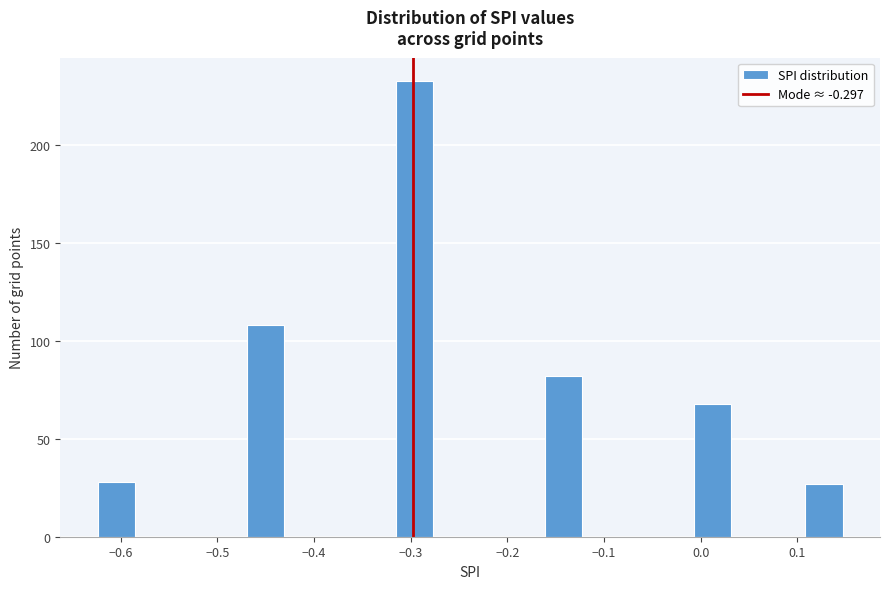

Read against the x-axis, roughly where is the centre of the tallest bar?

-0.30